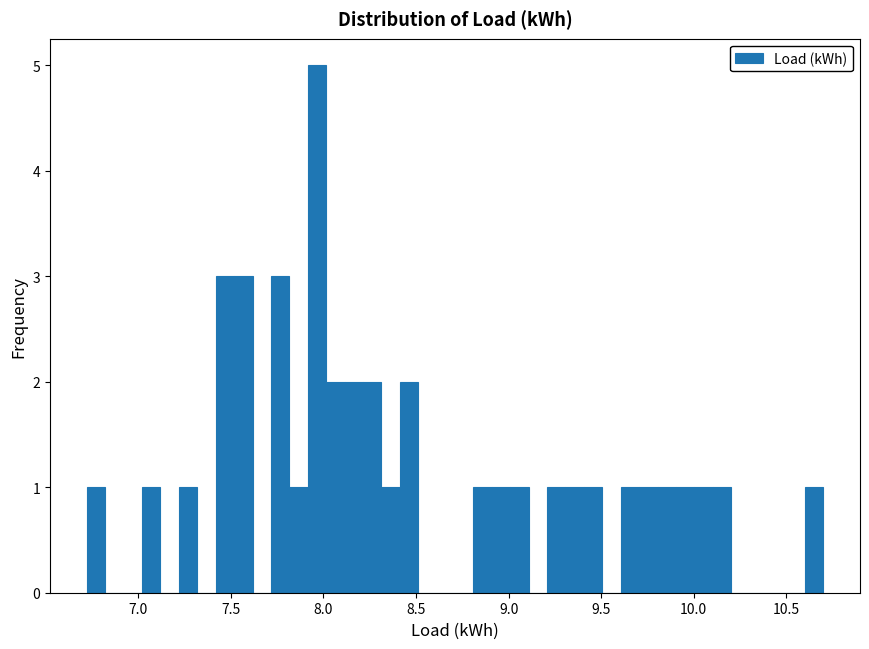

Around what value on the x-axis is the tallest bar? Give the approximate position of its centre, as read against the axis.

7.95